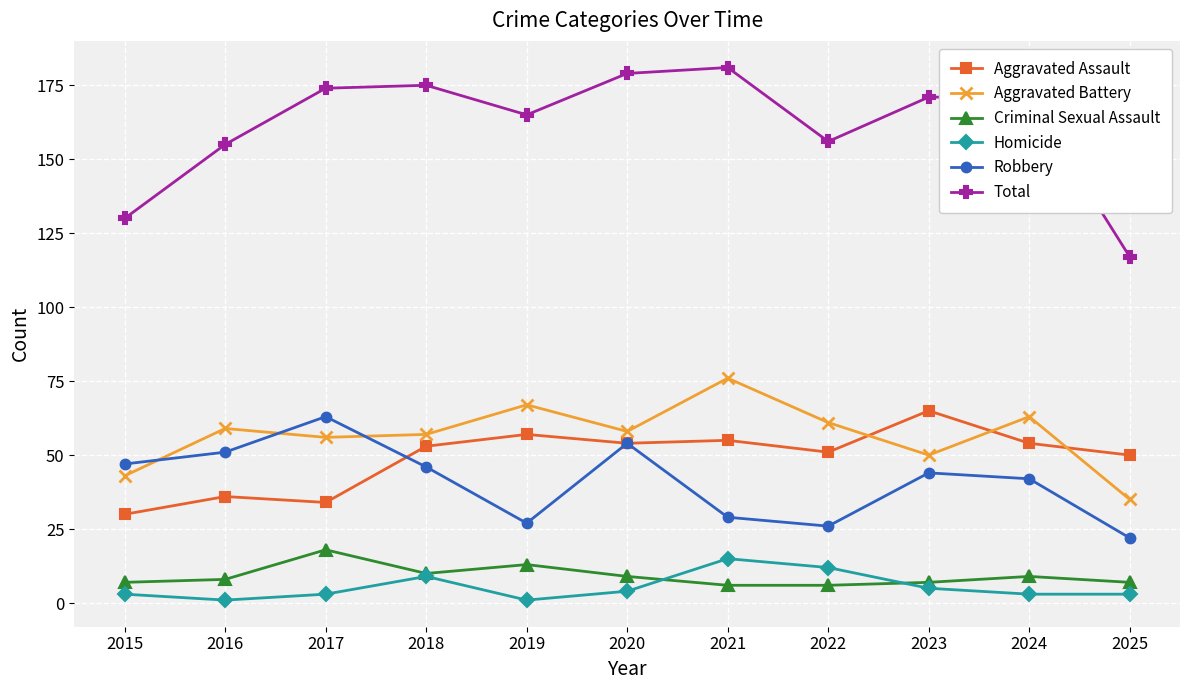

The value of Total at 2020 is 107. True or false?

False